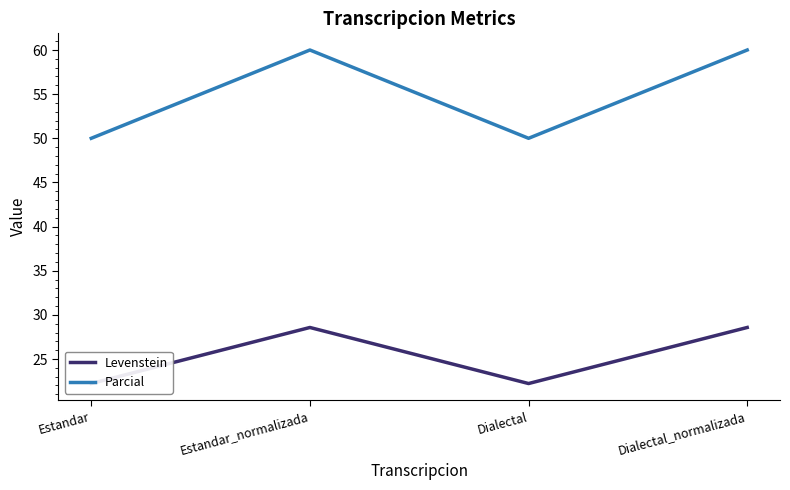

What is the lowest value of the Parcial series?

50